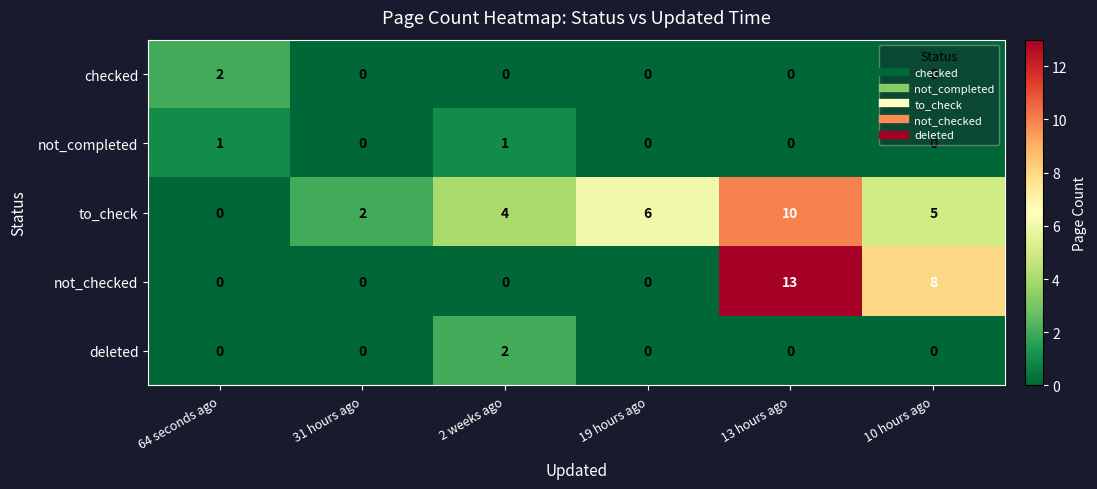

The value of deleted at 64 seconds ago is 1. True or false?

False